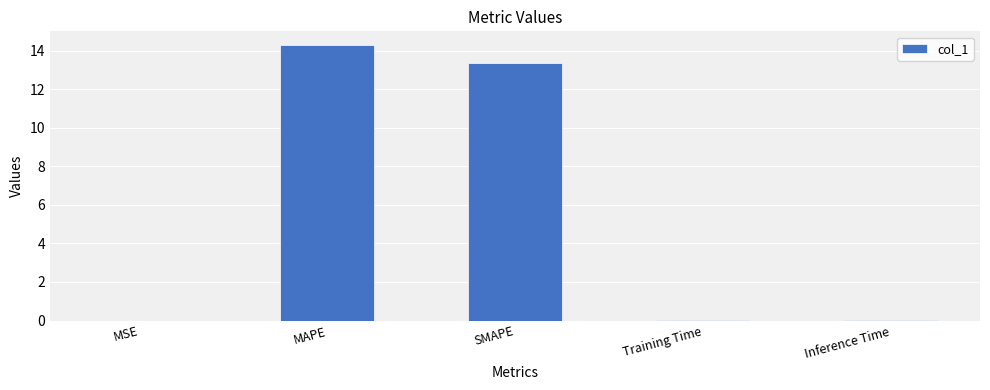

What is the average value?

5.5